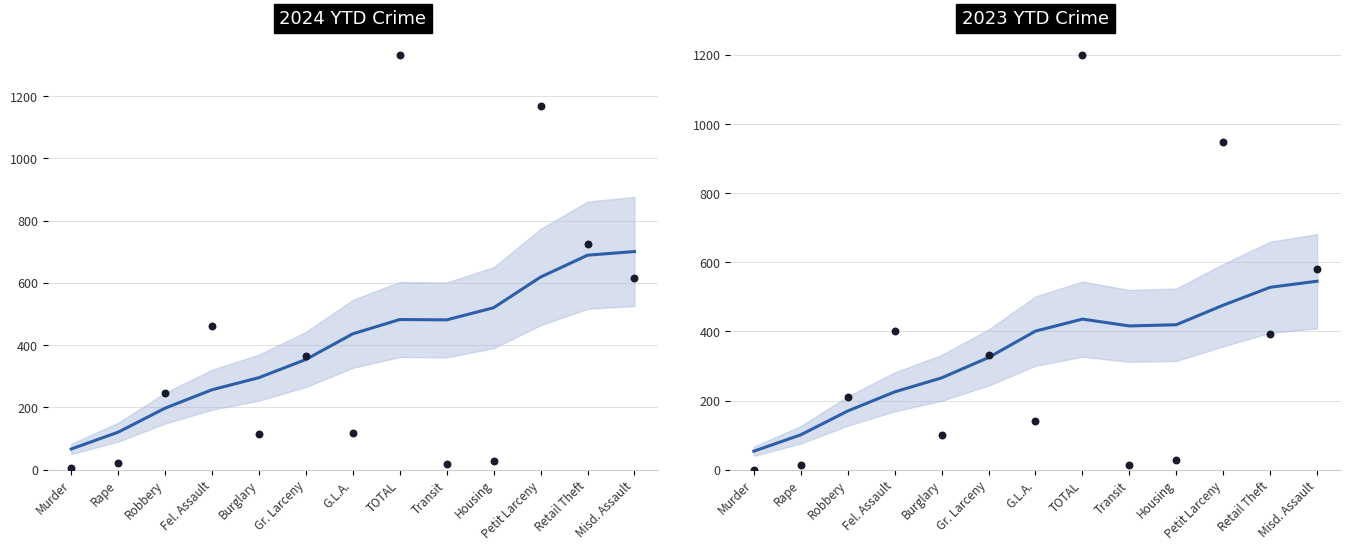

Is the value of Observed at G.L.A. greater than the value of Smoothed trend at Retail Theft?

No